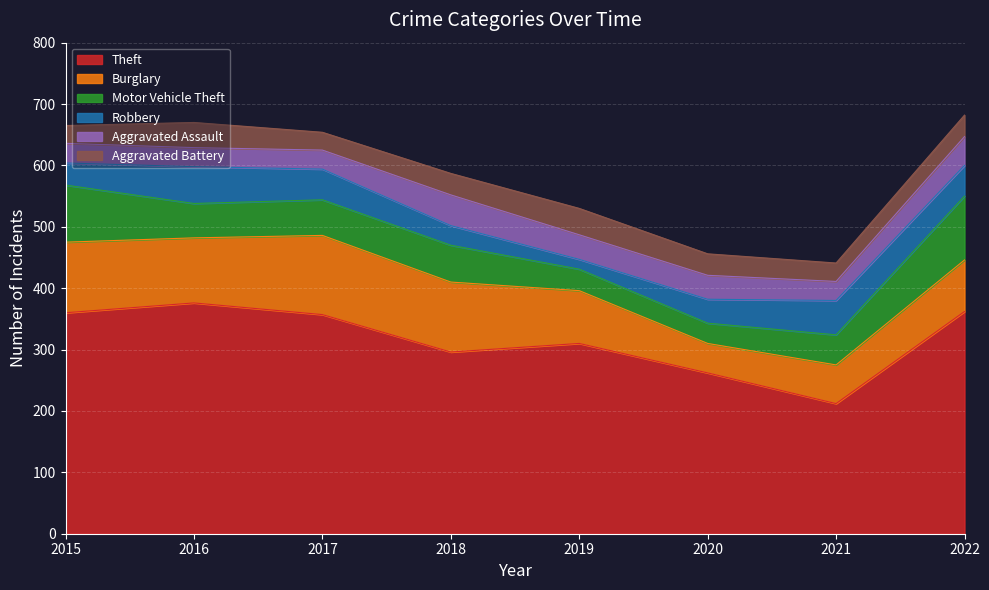

What is the difference between the highest and lowest values at 2017?

328